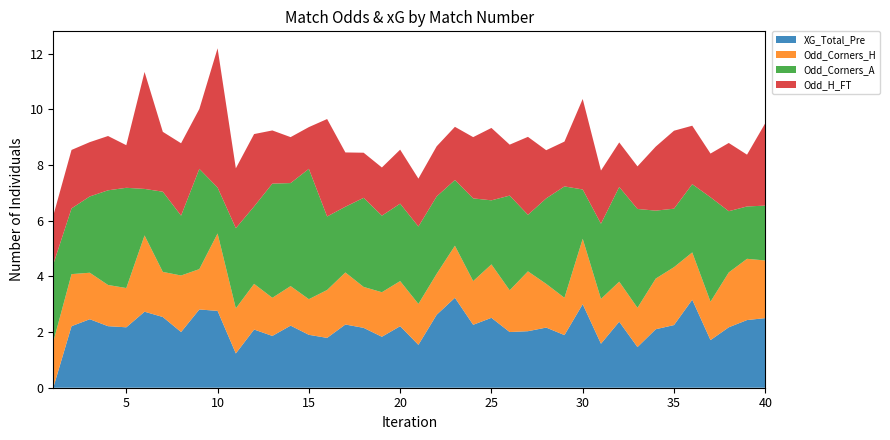

Reading left to right, extract all data points from this chart.

XG_Total_Pre: 0.0	2.2	2.5	2.2	2.2	2.7	2.5	2.0	2.8	2.8	1.2	2.1	1.9	2.2	1.9	1.8	2.3	2.1	1.8	2.2	1.5	2.6	3.2	2.3	2.5	2.0	2.0	2.2	1.9	3.0	1.6	2.4	1.5	2.1	2.2	3.2	1.7	2.2	2.4	2.5
Odd_Corners_H: 1.6	1.9	1.7	1.5	1.4	2.7	1.6	2.0	1.4	2.8	1.6	1.6	1.4	1.4	1.3	1.7	1.9	1.5	1.6	1.6	1.5	1.5	1.9	1.6	1.9	1.5	2.1	1.6	1.3	2.4	1.6	1.4	1.4	1.8	2.1	1.7	1.4	2.0	2.2	2.1
Odd_Corners_A: 2.8	2.4	2.7	3.4	3.6	1.7	2.9	2.1	3.6	1.6	2.9	2.8	4.1	3.7	4.7	2.6	2.4	3.2	2.8	2.8	2.8	2.8	2.4	3.0	2.3	3.4	2.0	3.1	4.0	1.8	2.7	3.4	3.5	2.4	2.1	2.5	3.8	2.2	1.9	2.0
Odd_H_FT: 1.8	2.1	1.9	1.9	1.5	4.2	2.1	2.6	2.1	5.0	2.1	2.6	1.9	1.6	1.5	3.5	1.9	1.6	1.7	1.9	1.7	1.8	1.9	2.2	2.6	1.8	2.8	1.7	1.6	3.2	1.9	1.6	1.5	2.3	2.8	2.1	1.6	2.5	1.9	3.0